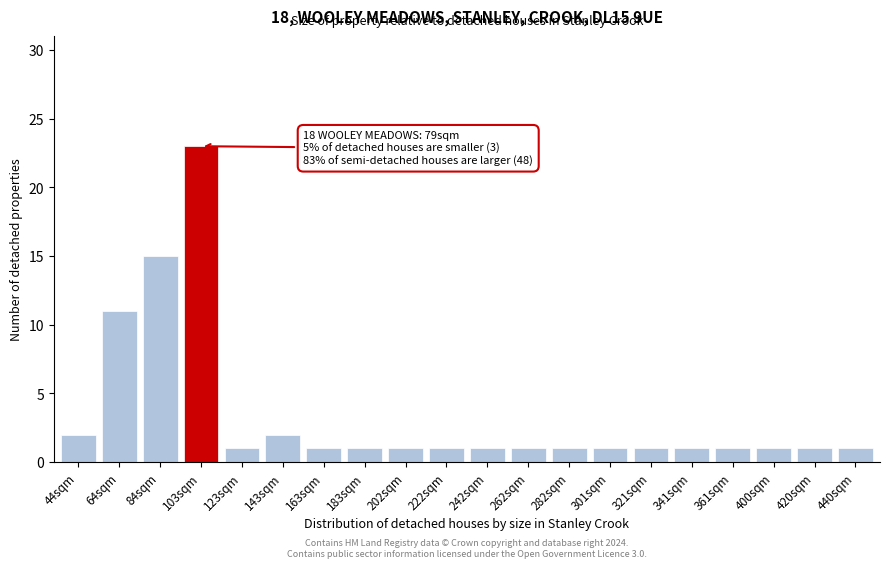

Reading left to right, transcribe all the data shown in this chart.

2	11	15	23	1	2	1	1	1	1	1	1	1	1	1	1	1	1	1	1